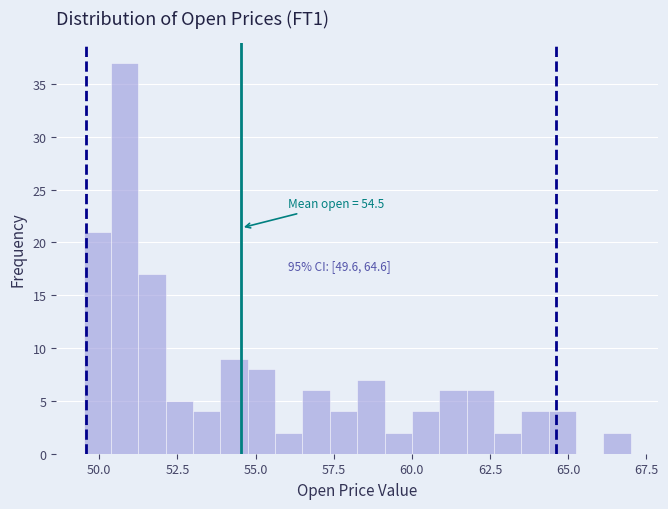

Read against the x-axis, roughly where is the centre of the tallest bar?

51.0